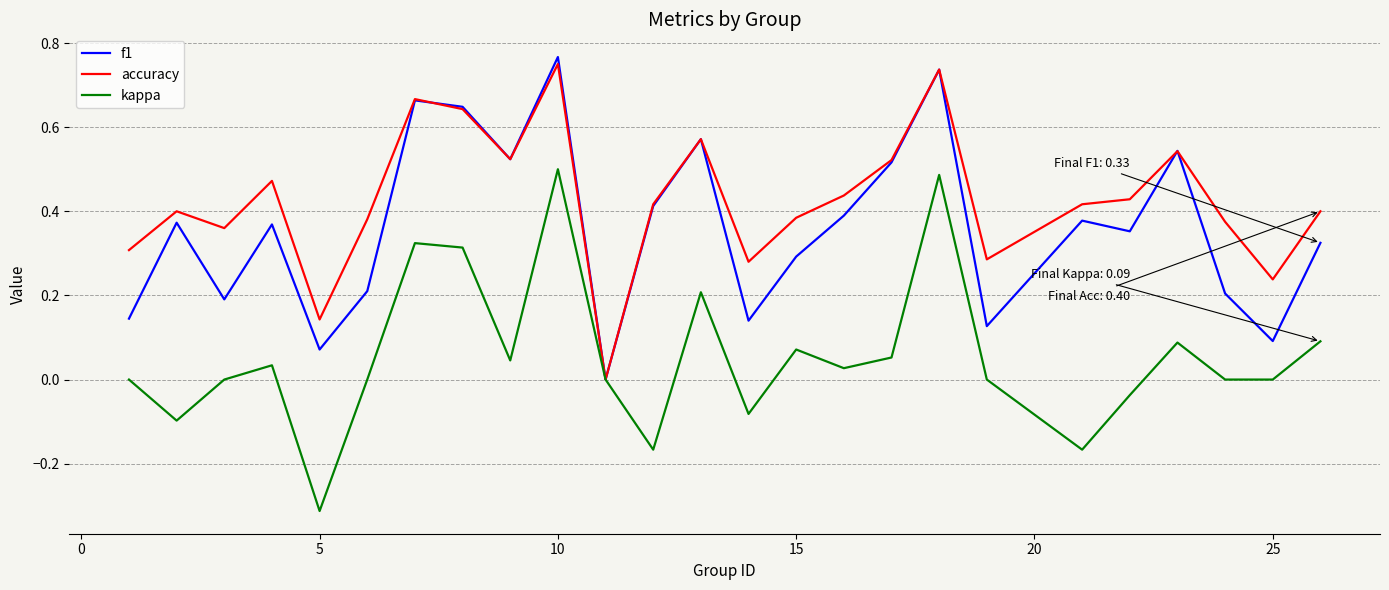

List the series in order of their overall mean, lowest first.

kappa, f1, accuracy